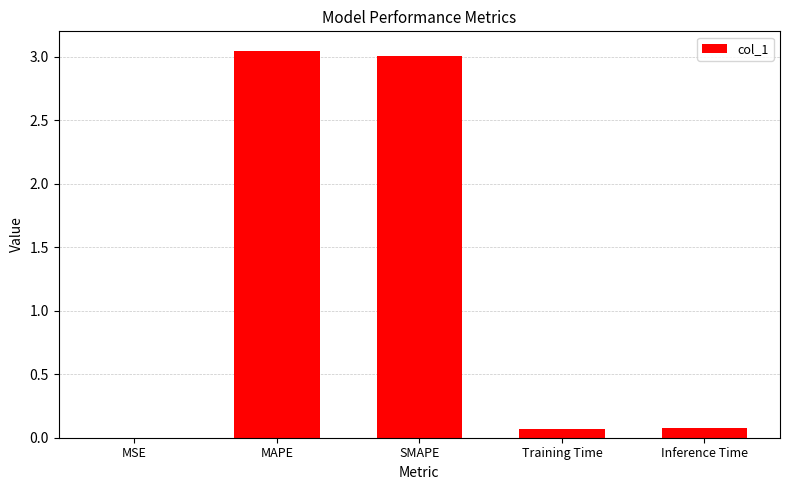

The chart shows a value of 3.0 at MAPE. True or false?

True